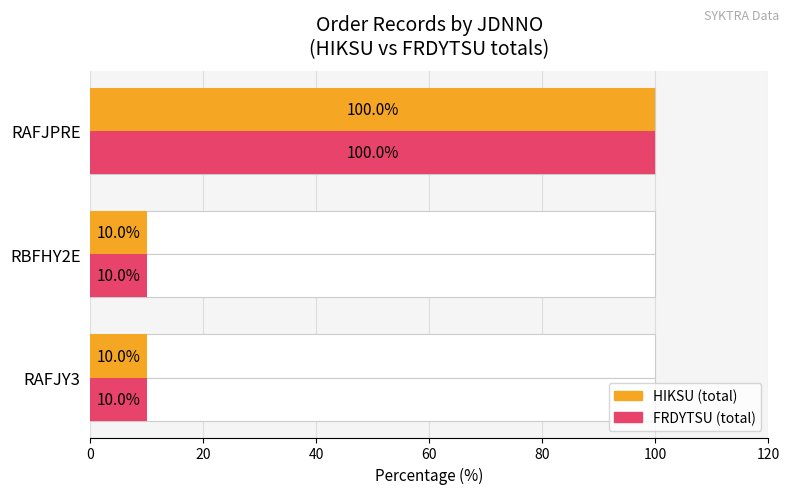

Reading left to right, list all the values displayed in this chart.

HIKSU (total): 10	10	100
FRDYTSU (total): 10	10	100